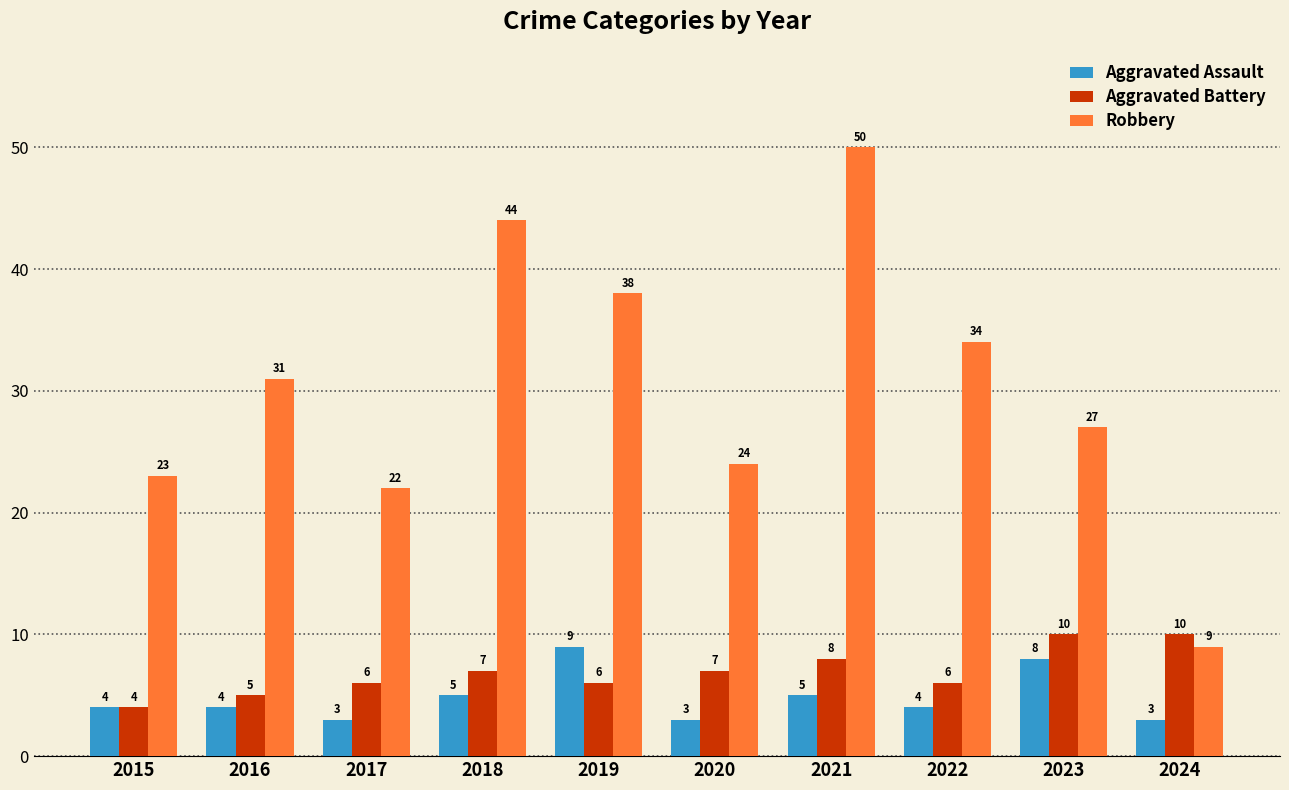

How many data points does each series have?

10